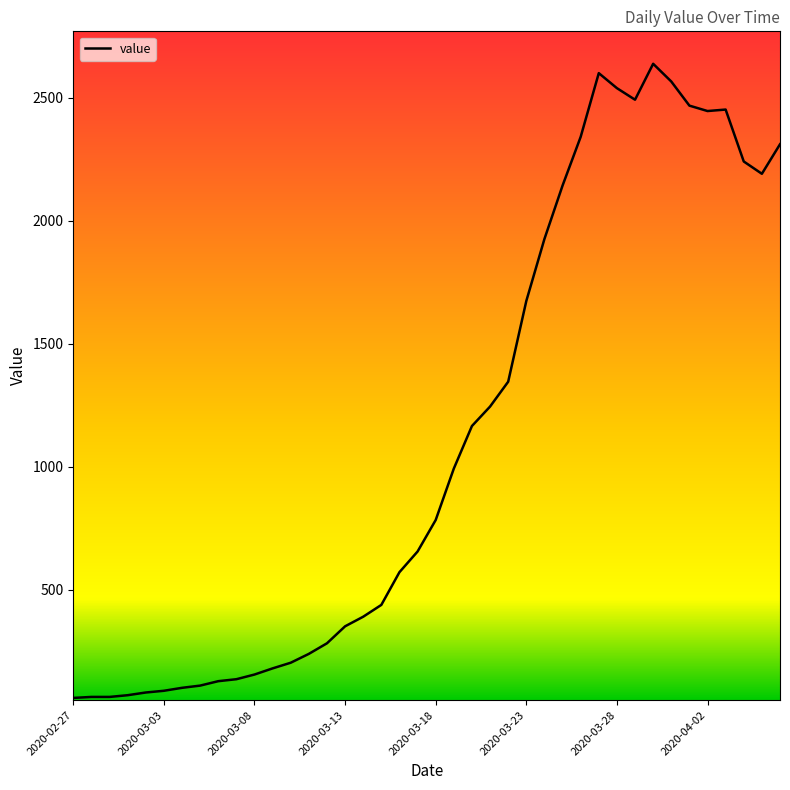

What is the maximum value shown in the chart?

2638